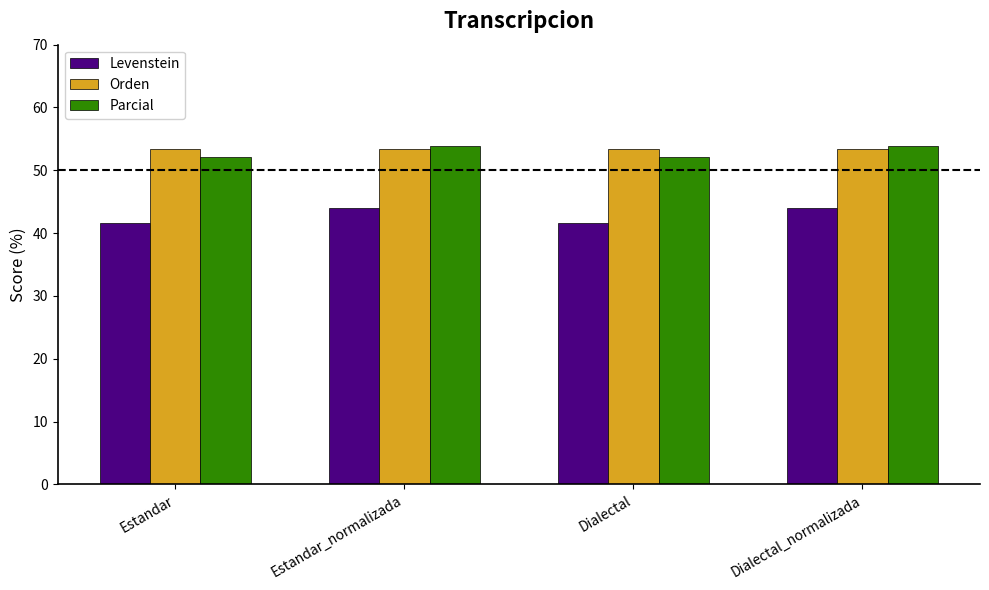

What is the difference between the maximum and second lowest values in the Parcial series?

1.8